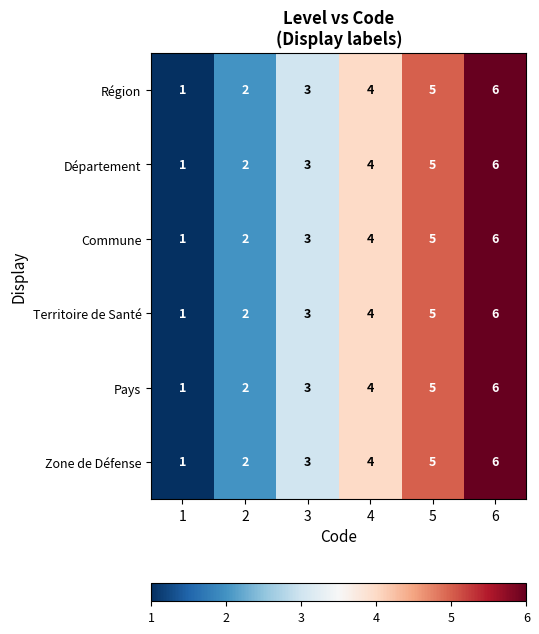

List the labels in order of Pays value, smallest first.

1, 2, 3, 4, 5, 6